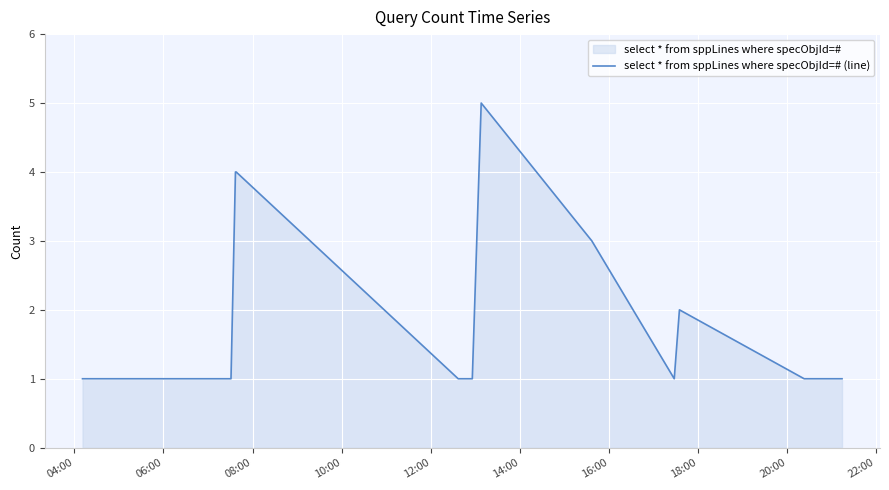

How many values exceed 1?

5